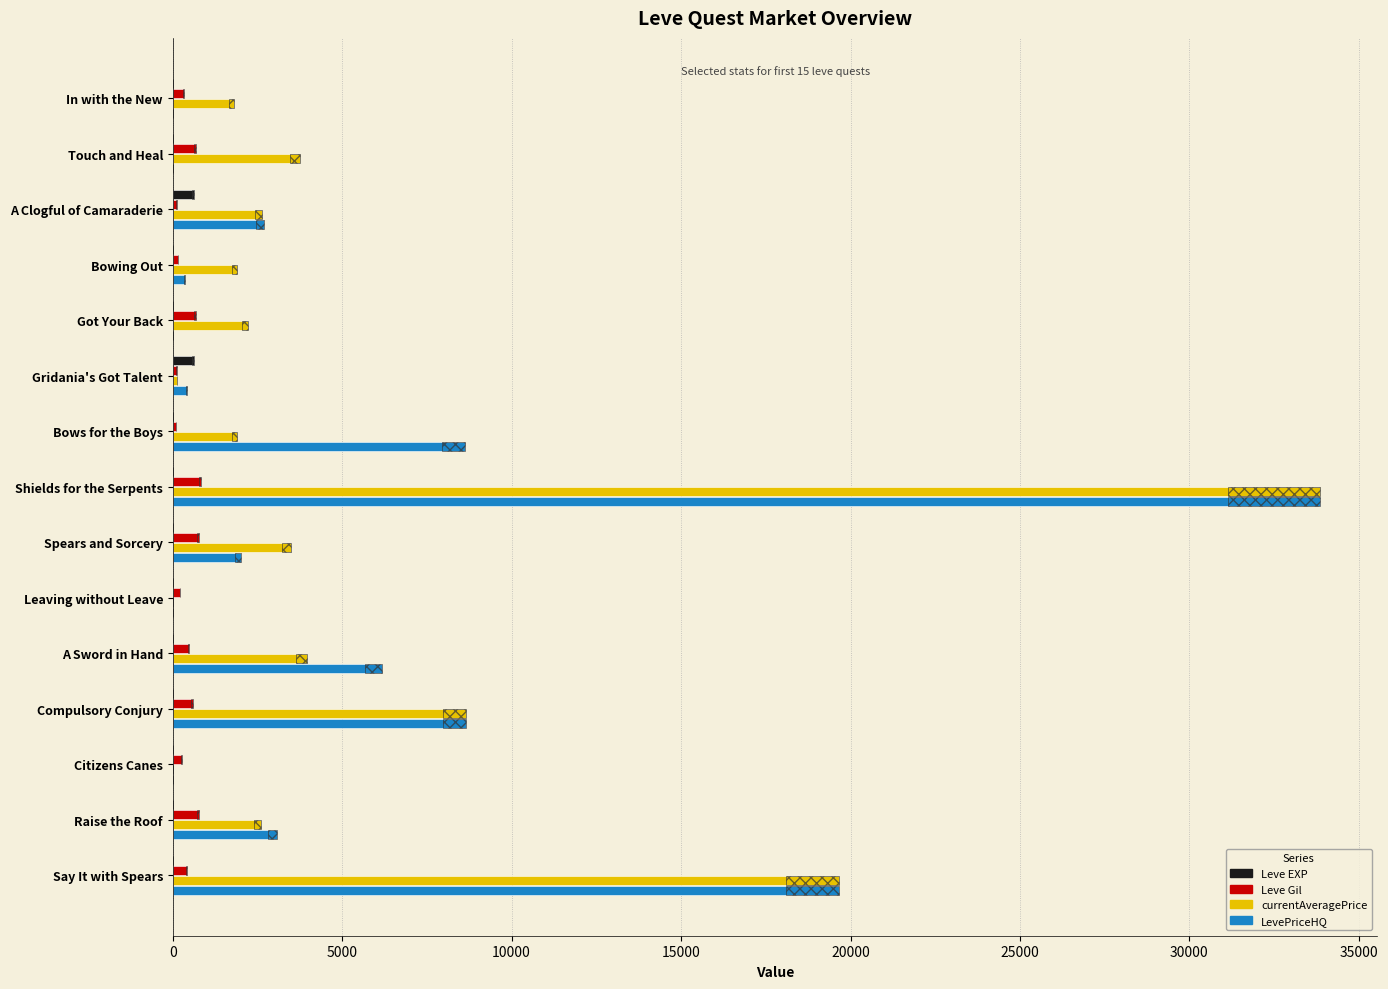

At Say It with Spears, list the series in order from largest to smallest.

LevePriceHQ, currentAveragePrice, Leve Gil, Leve EXP